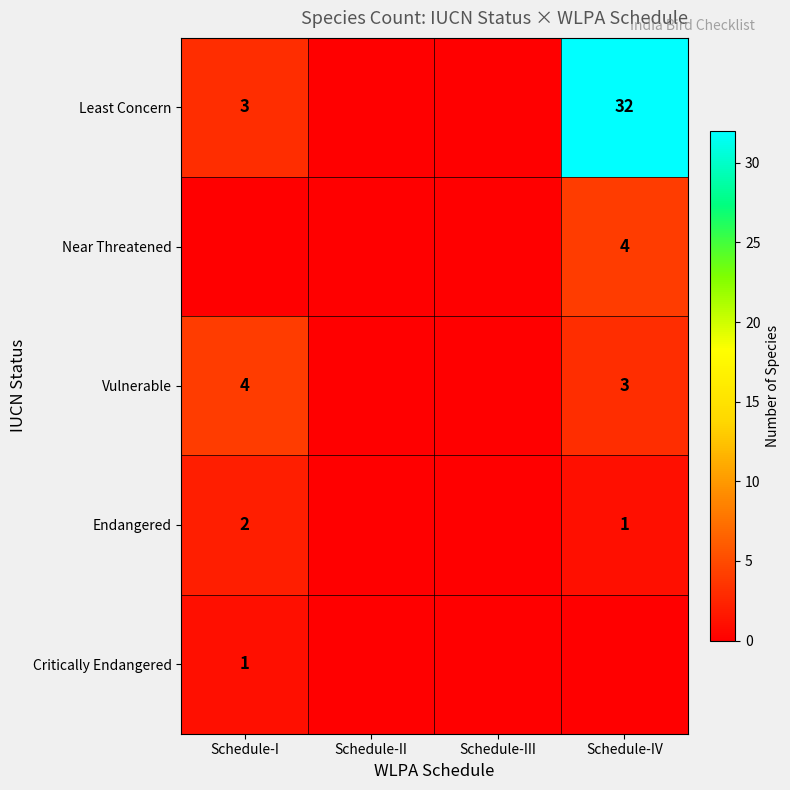

The Near Threatened series shows 4 at Schedule-IV. True or false?

True